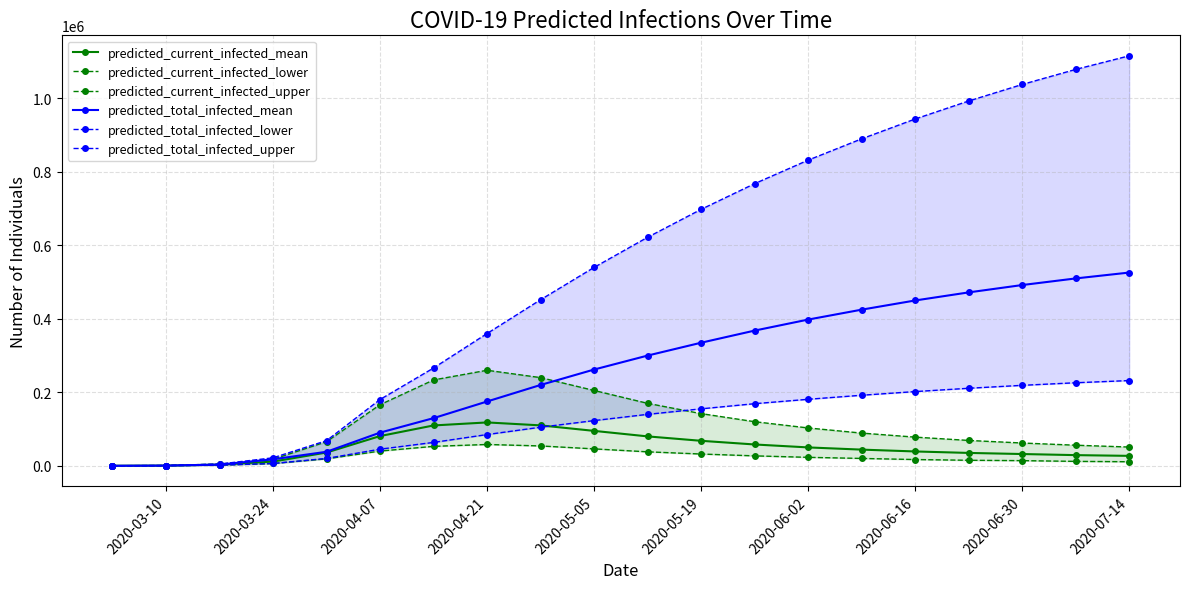

What is the highest value of the predicted_total_infected_mean series?

526000